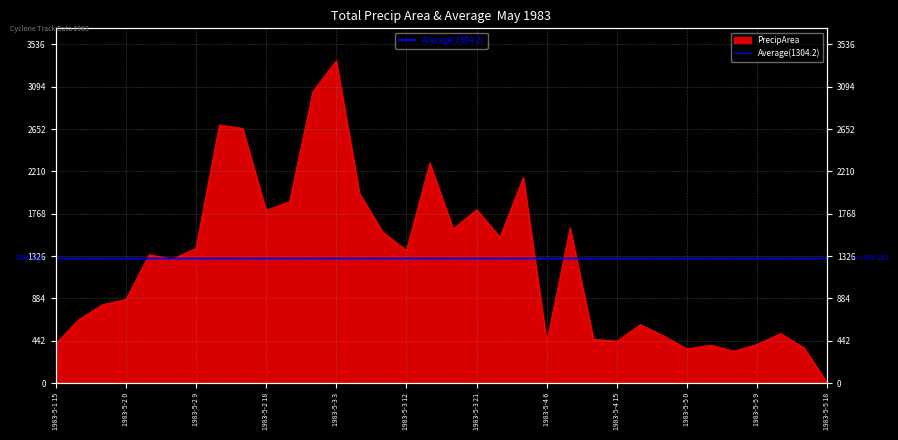

What is the difference between the maximum and minimum values?

3368